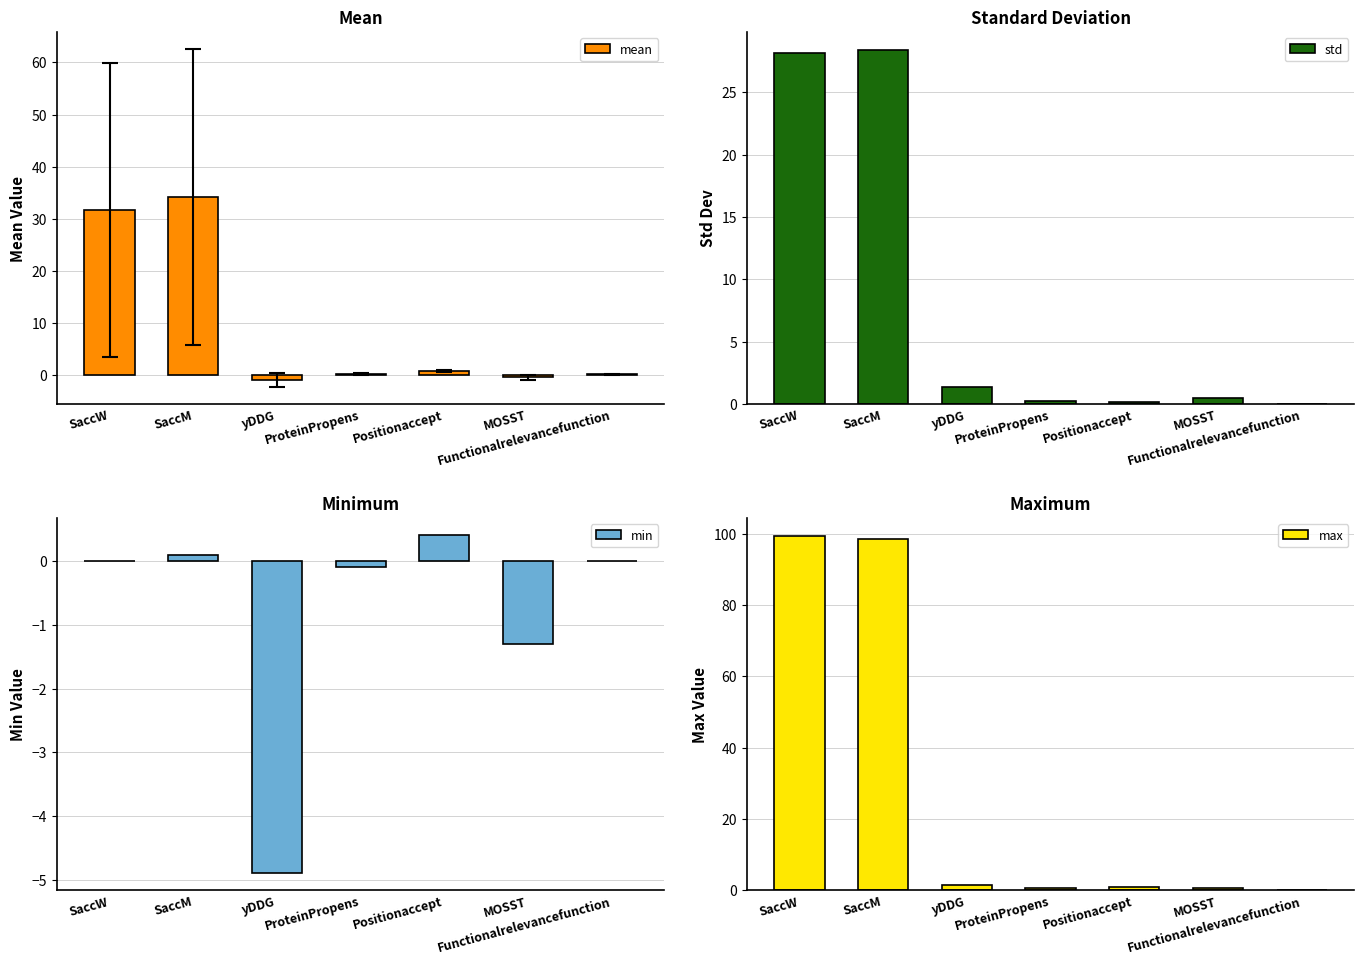

The mean series shows 52.6 at SaccW. True or false?

False